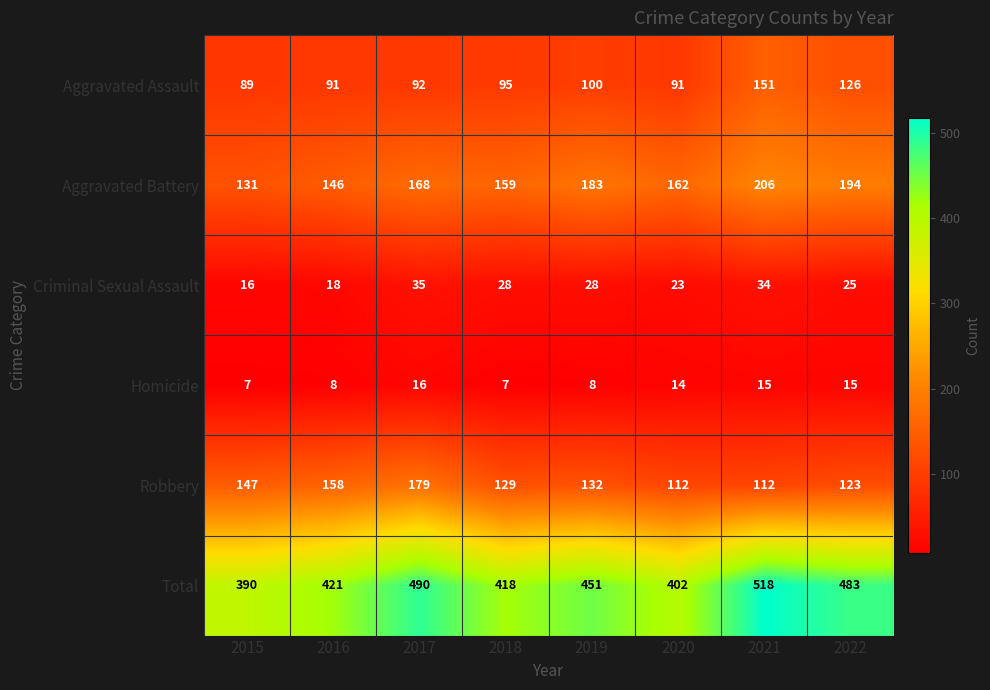

What is the minimum value for Robbery?

112